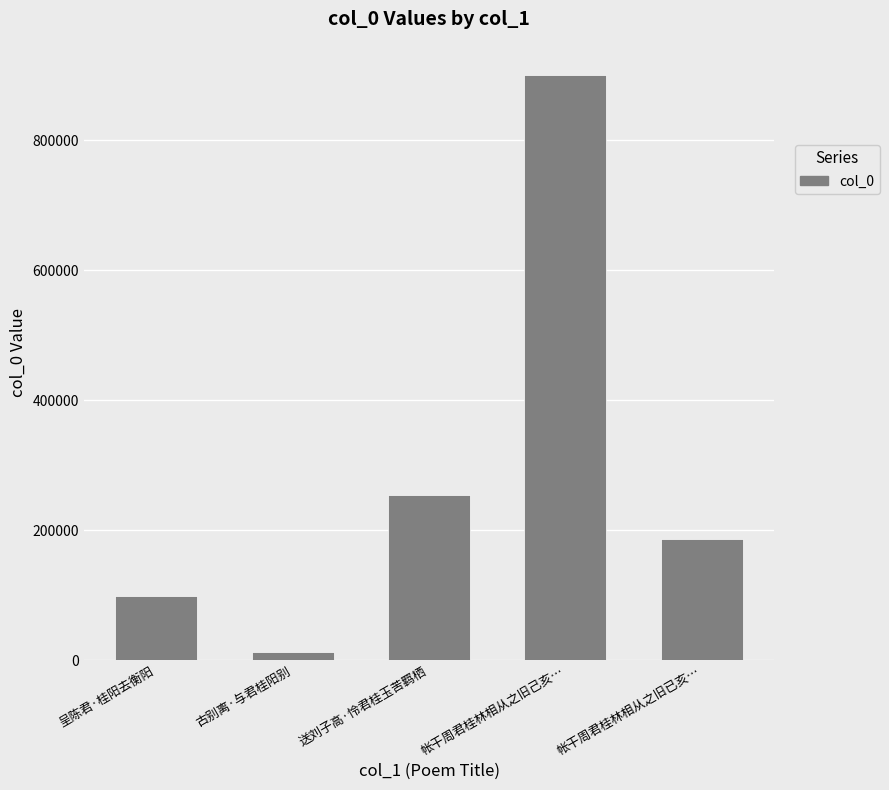

What position from the left is 呈陈君·桂阳去衡阳?

1